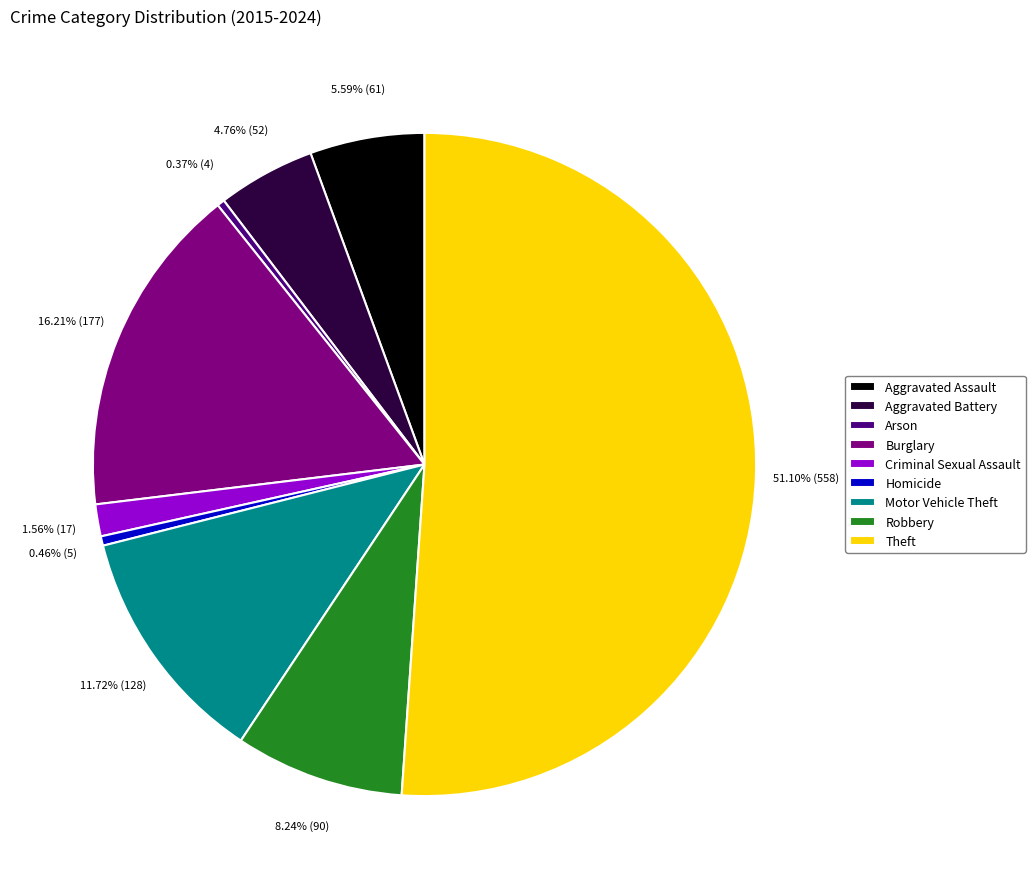

True or false: Homicide accounts for 10% of the total.

False